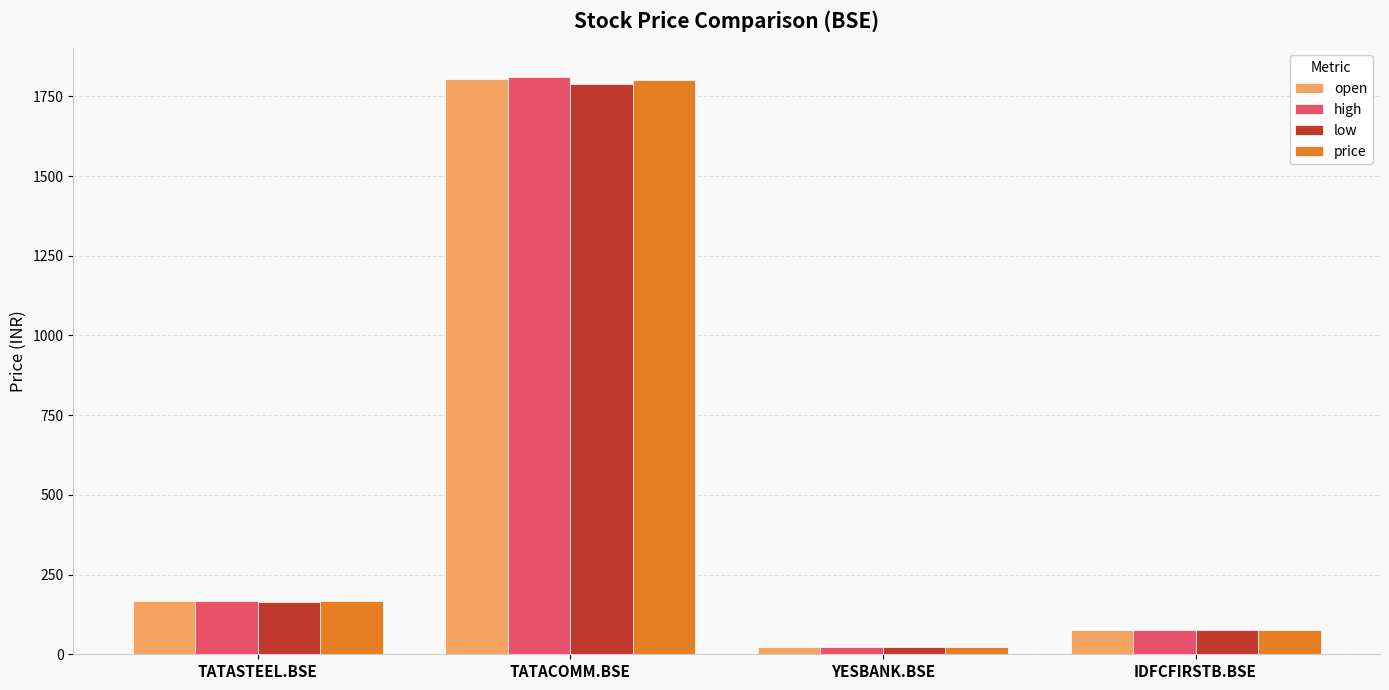

Which series has the largest range (max minus min)?

high